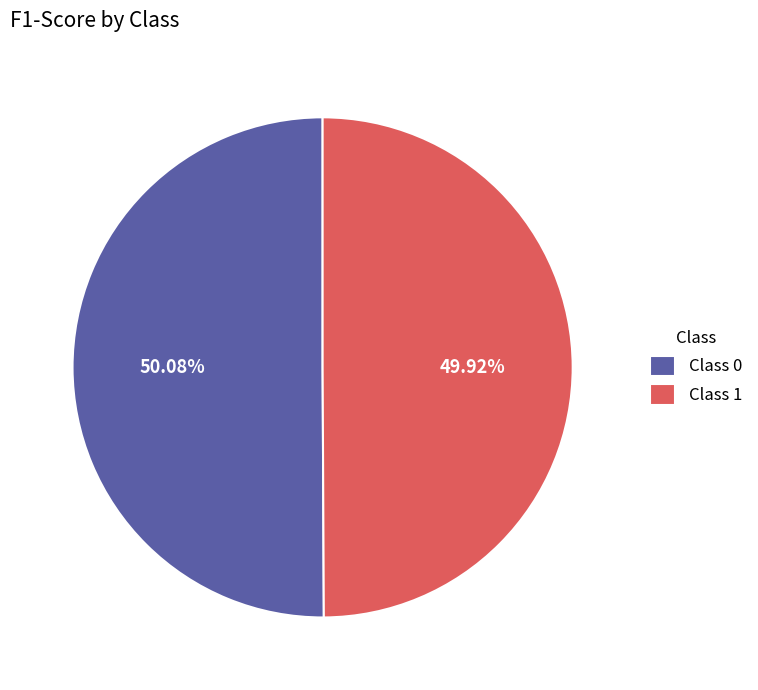

Is there a majority slice in this chart?

Yes